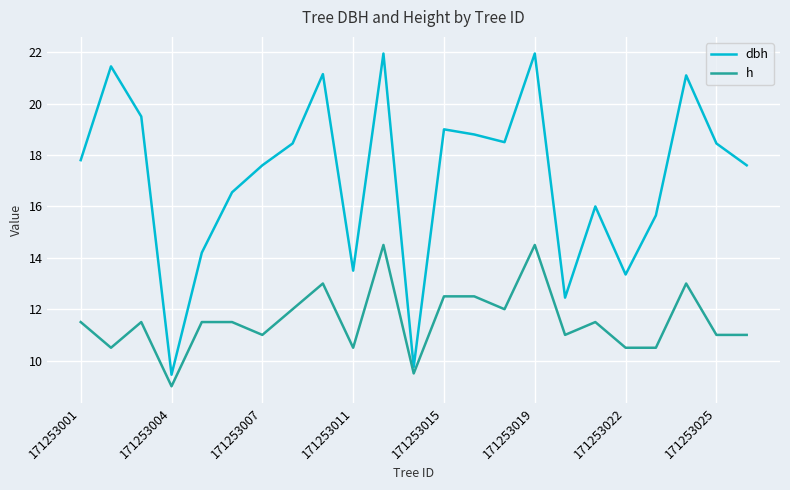

In dbh, how many points are higher than both neighbors (excluding endpoints)?

7